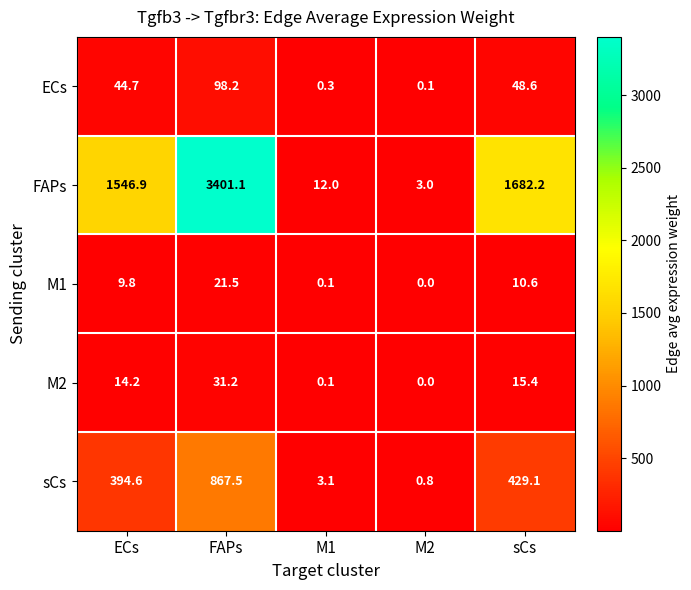

Which series has the largest total across all categories?

FAPs